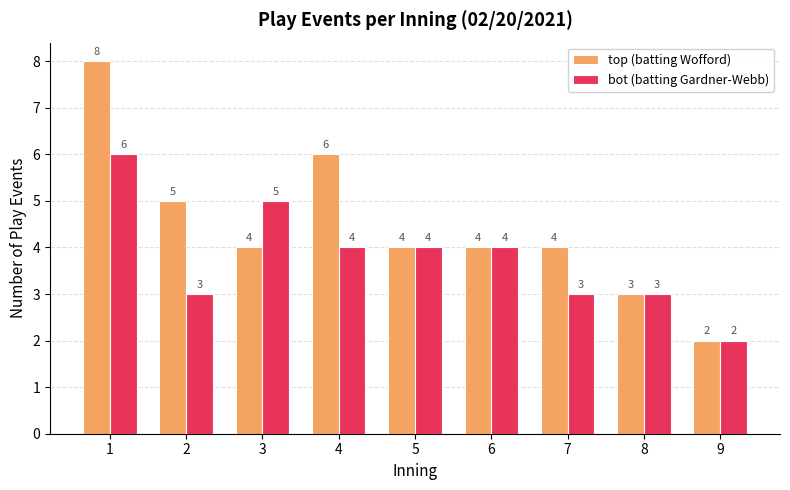

Between 4 and 9, which series saw the biggest shift?

top (batting Wofford)